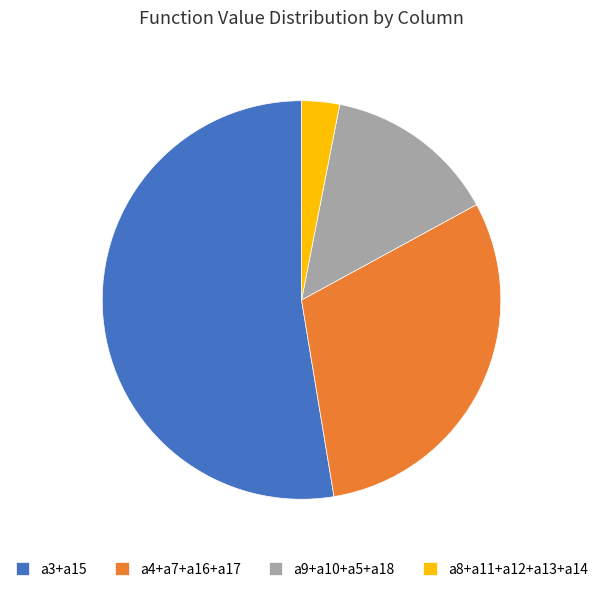

Which has a higher value, a8+a11+a12+a13+a14 or a3+a15?

a3+a15